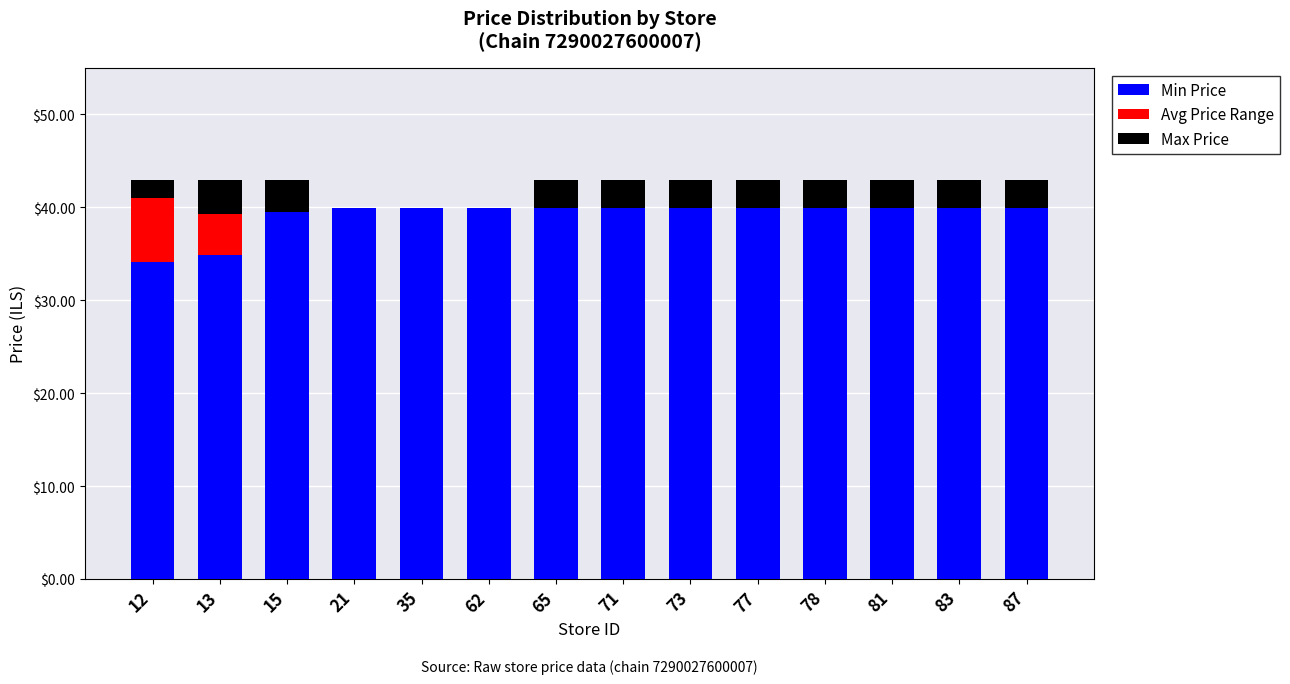

How many groups of bars are there?

14